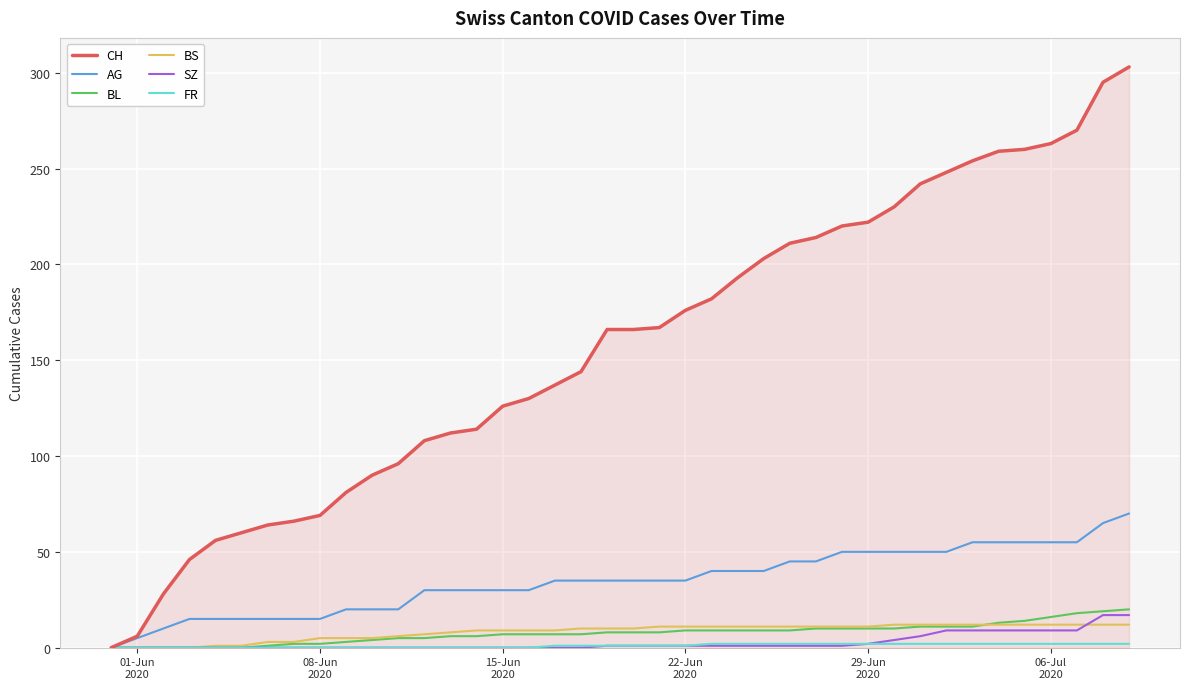

What is the greatest value displayed?

303